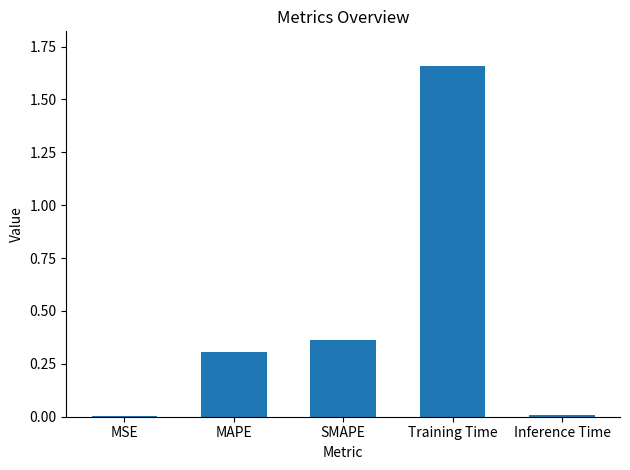

The value at SMAPE is 0.6. True or false?

False